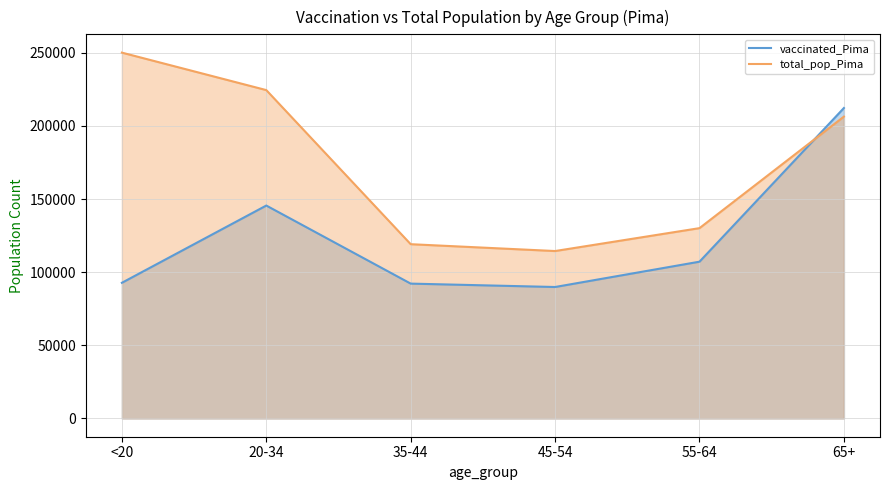

At how many categories does at least one series exceed 239403?

1